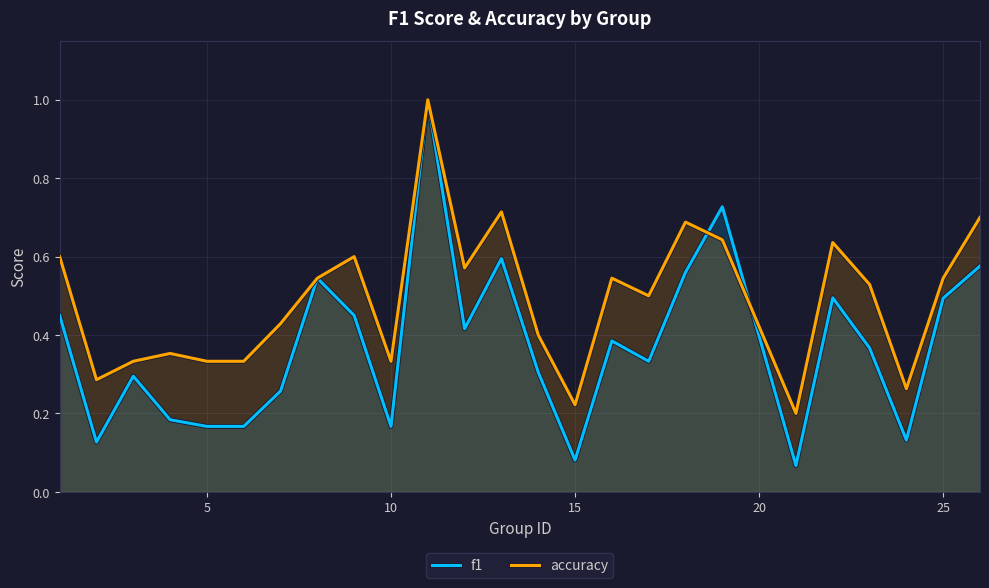

Reading right to left, extract all data points from this chart.

f1: 0.6	0.5	0.1	0.4	0.5	0.1	0.7	0.6	0.3	0.4	0.1	0.3	0.6	0.4	1.0	0.2	0.5	0.5	0.3	0.2	0.2	0.2	0.3	0.1	0.5
accuracy: 0.7	0.5	0.3	0.5	0.6	0.2	0.6	0.7	0.5	0.5	0.2	0.4	0.7	0.6	1.0	0.3	0.6	0.5	0.4	0.3	0.3	0.4	0.3	0.3	0.6